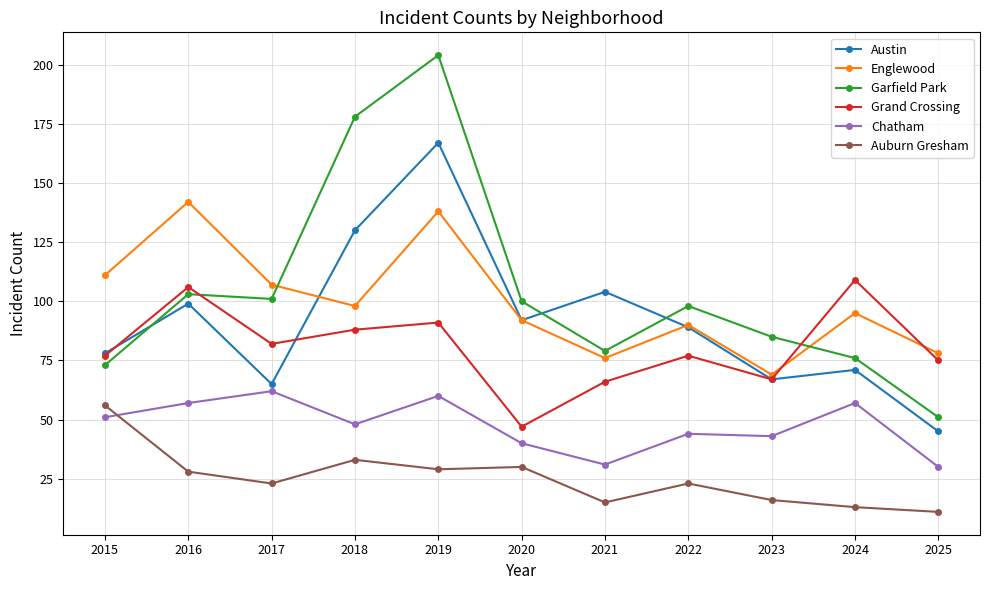

At which label does Englewood reach its peak?

2016